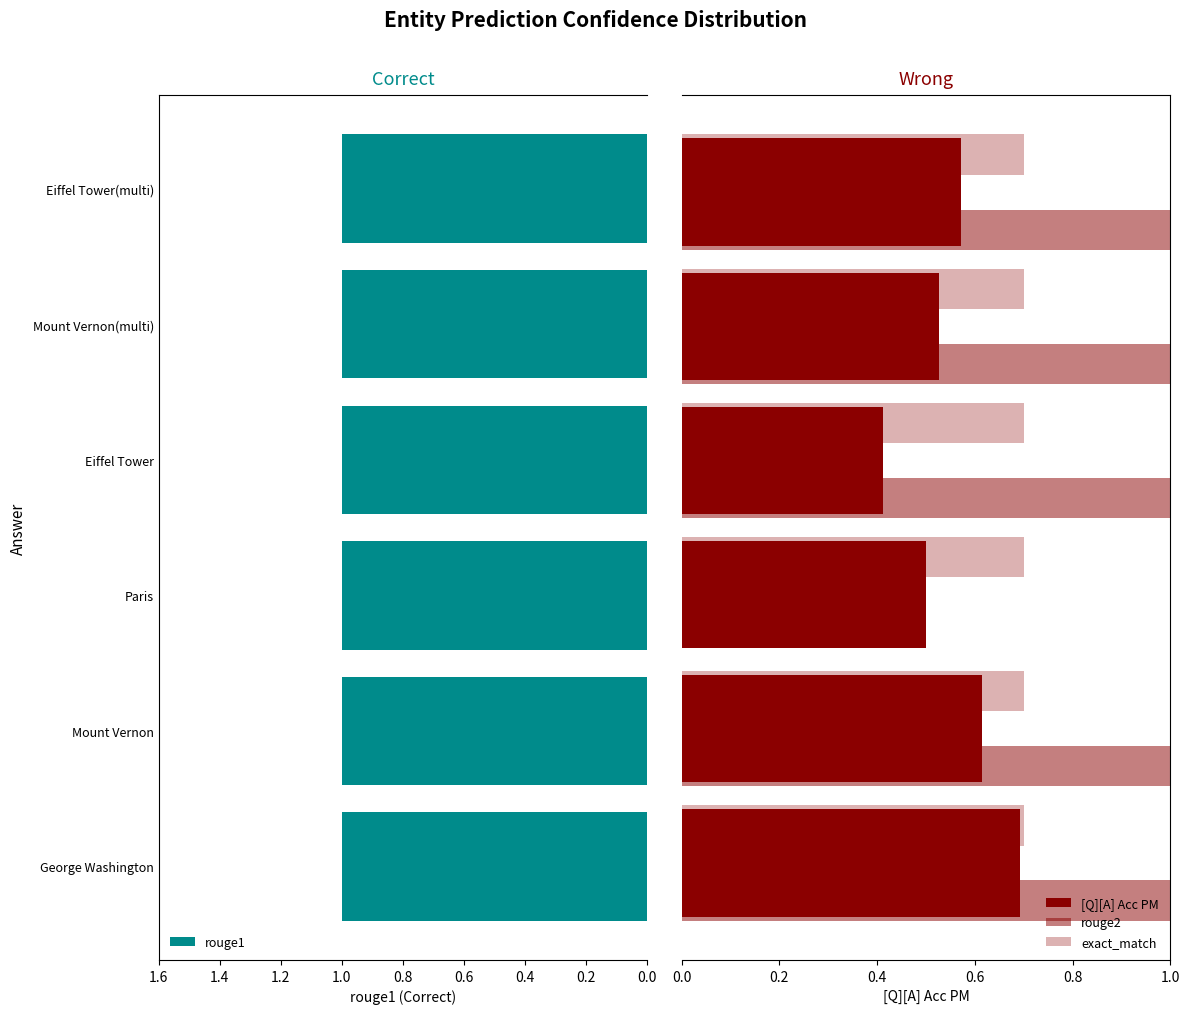

Does the chart contain any negative values?

No